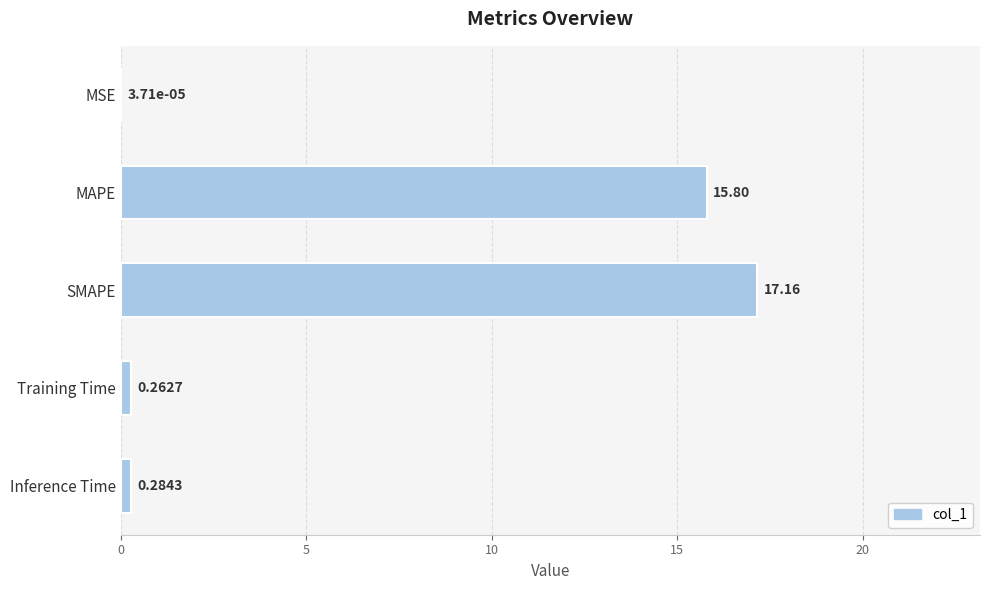

Where is the data nearest to the value 8?

Inference Time